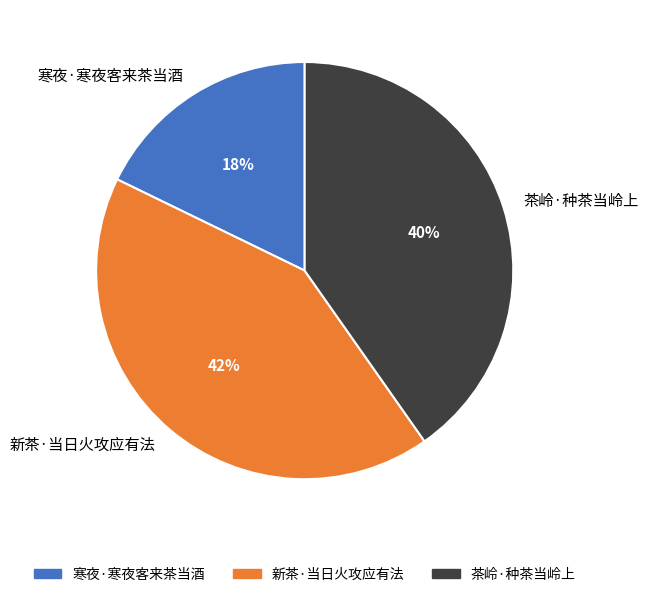

To the nearest percent, what is the combined percentage of 寒夜·寒夜客来茶当酒 and 新茶·当日火攻应有法?

60%